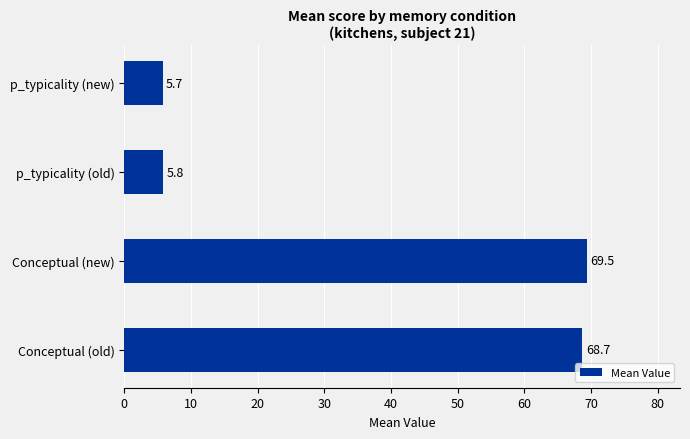

What is the sum of all values?

149.7